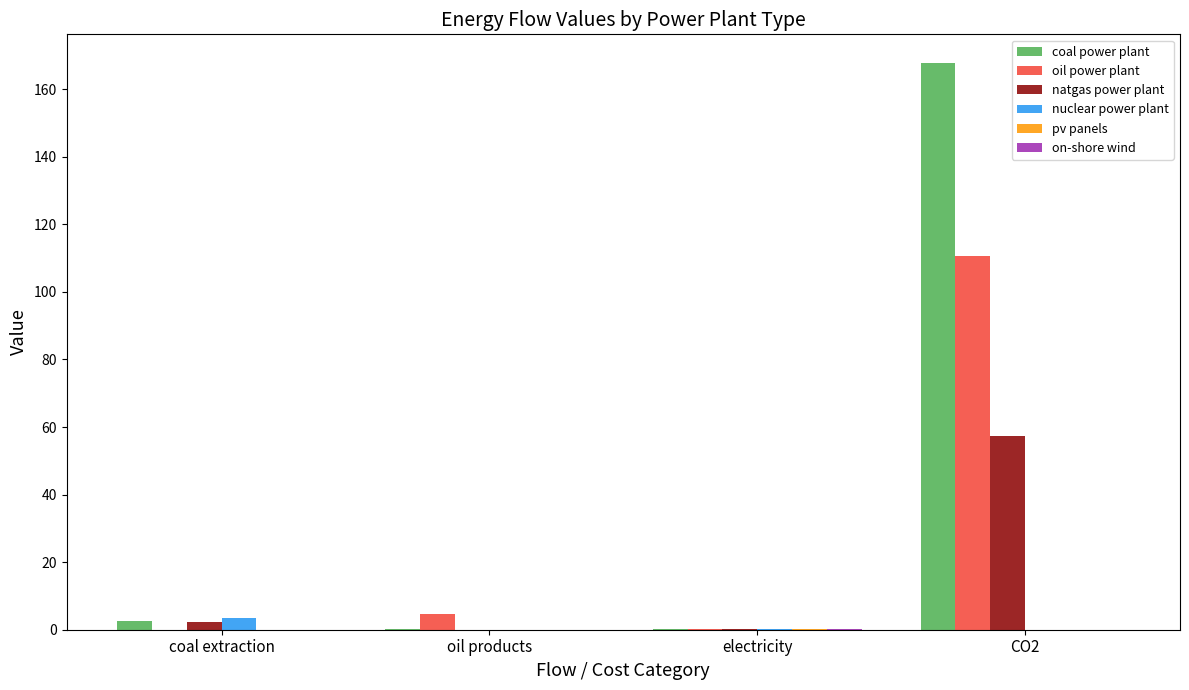

Which series has the largest total across all categories?

coal power plant